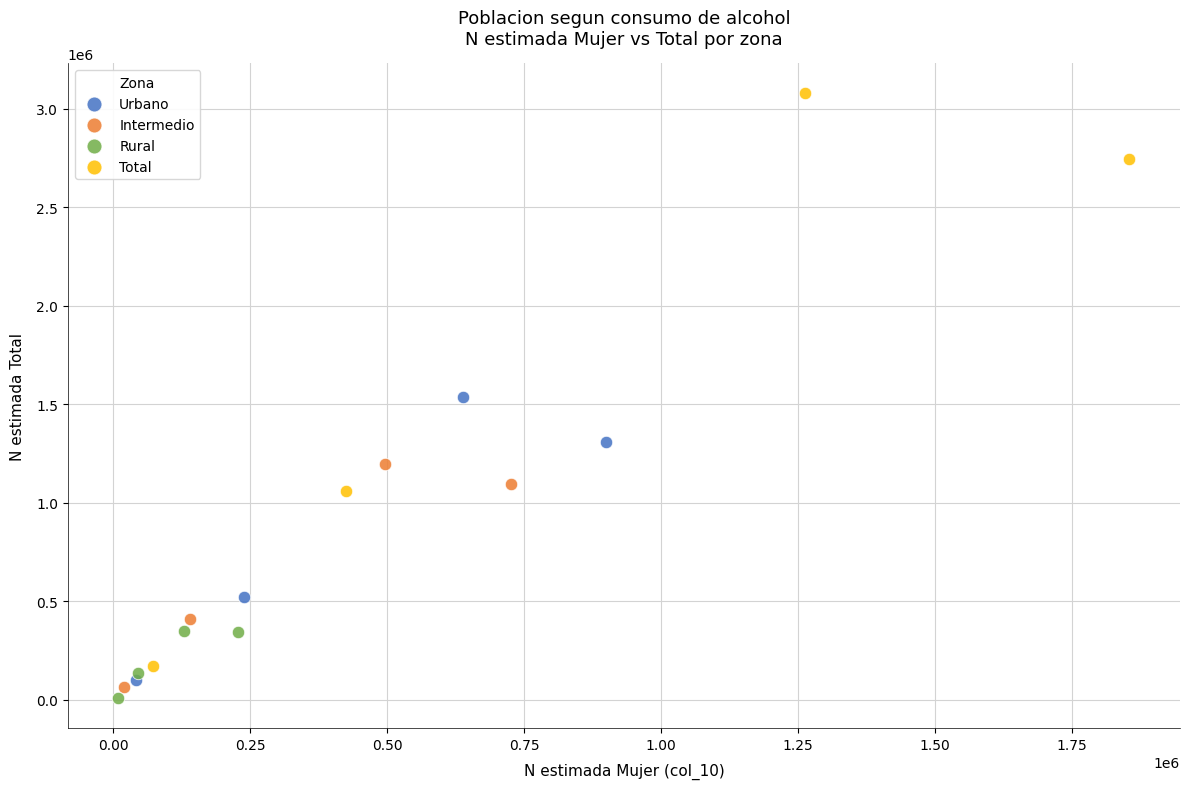

Which series contains the lowest Y value?

Rural